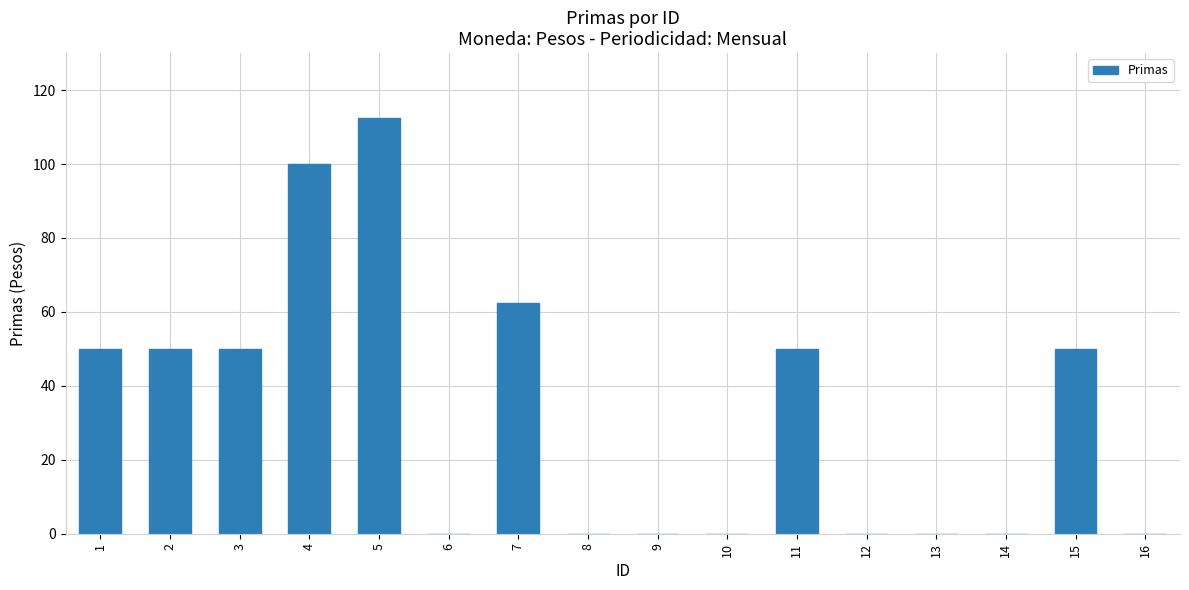

Are the bars grouped side by side (vs. stacked)?

No